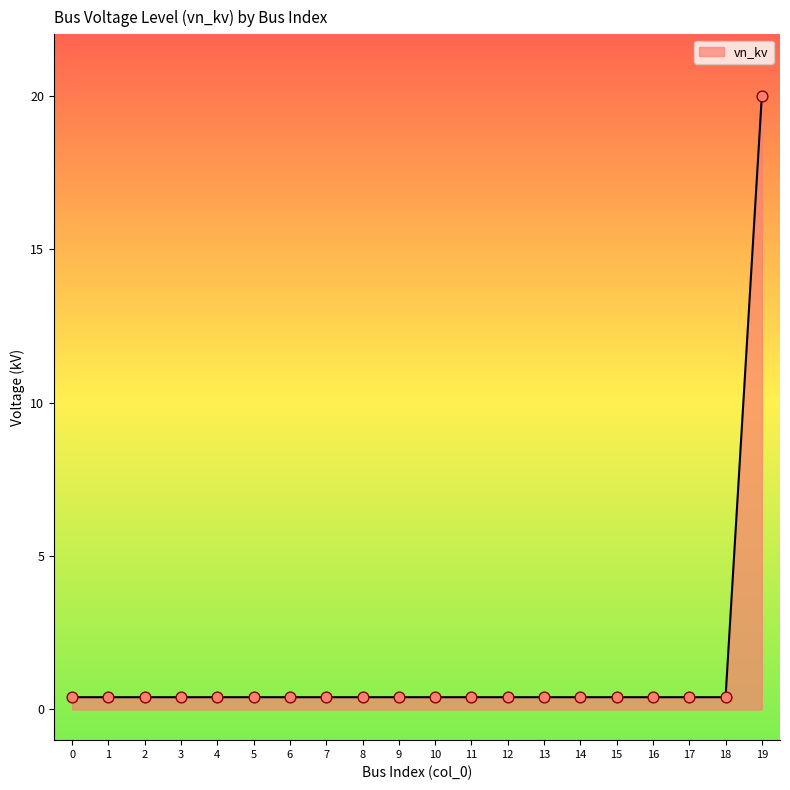

True or false: the data shows 0.4 at 0.

True